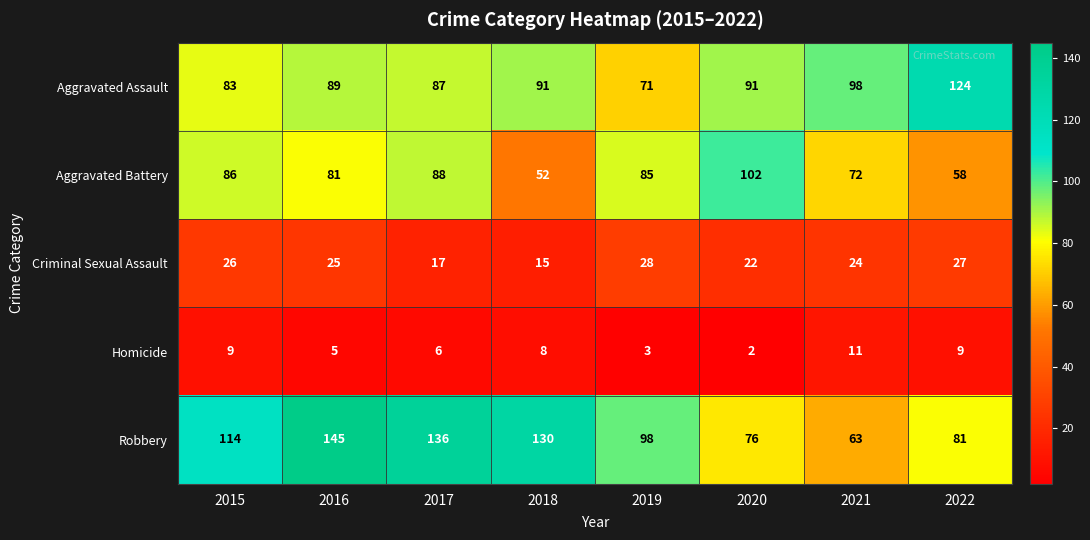

What is the minimum value for Robbery?

63